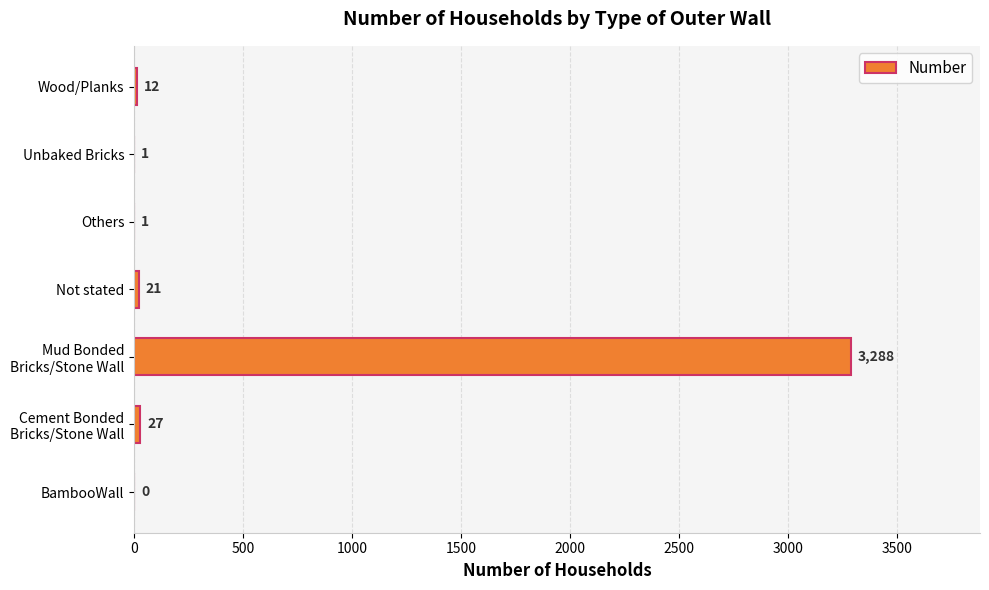

The value at Others is 1. True or false?

True